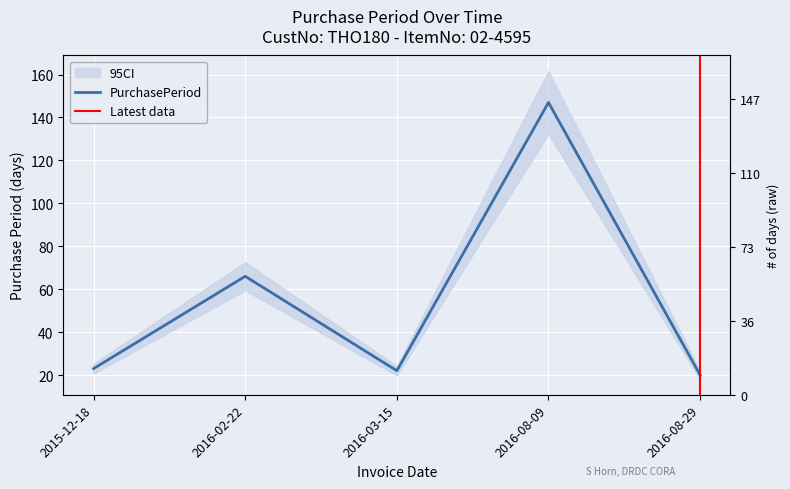

What position from the right is 2016-02-22?

4